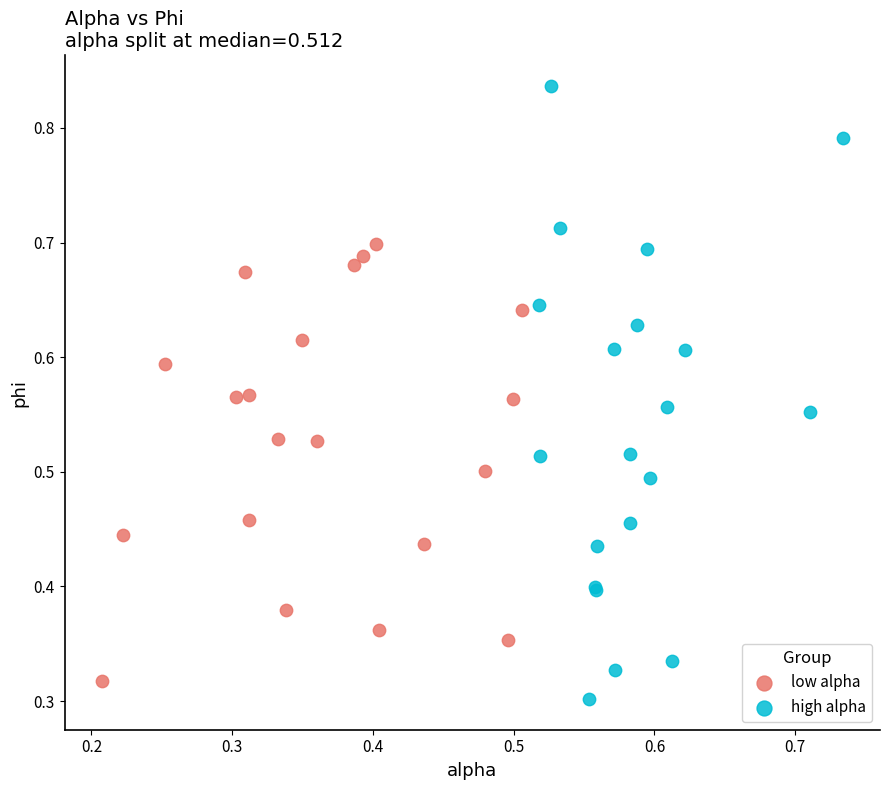

Which series contains the highest Y value?

high alpha